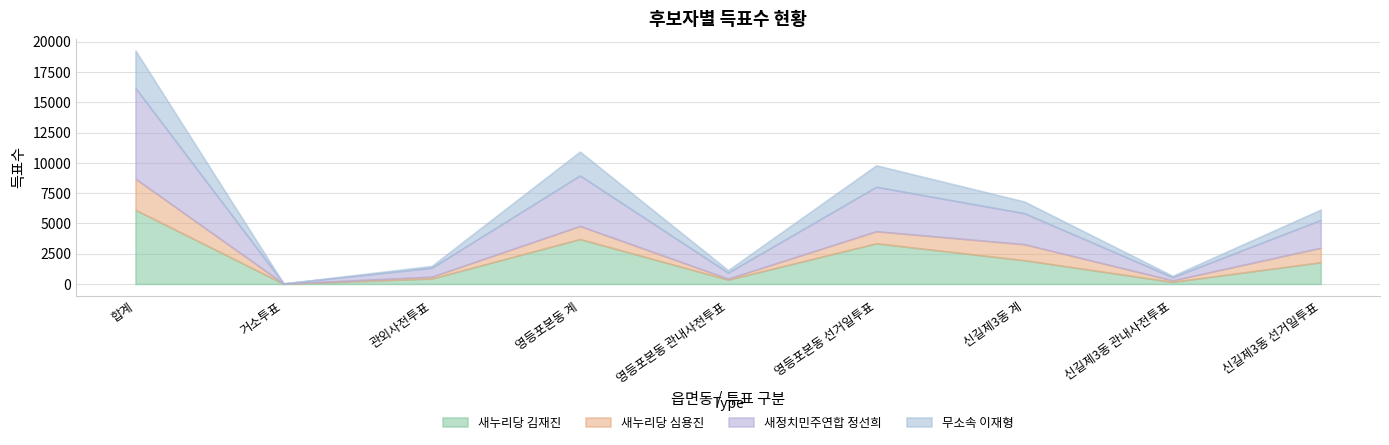

What is the difference between the 새누리당 심용진 values at 영등포본동 관내사전투표 and 신길제3동 관내사전투표?

40